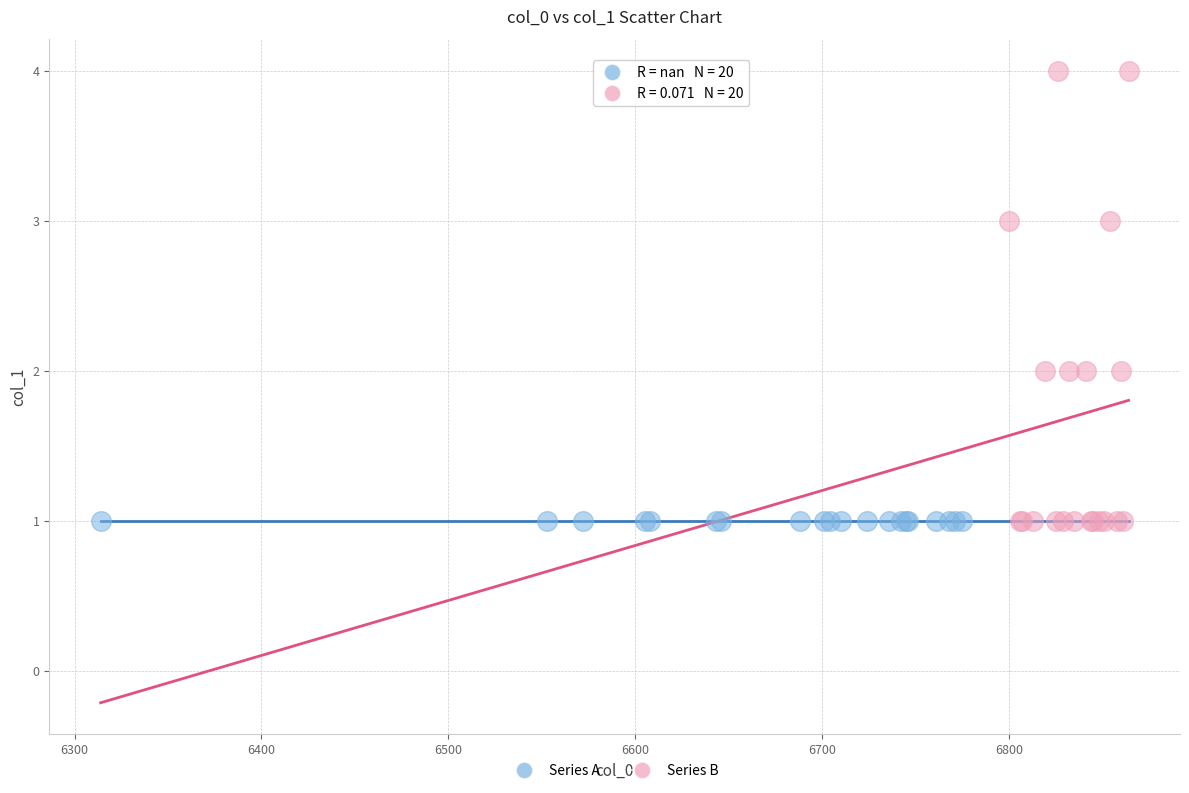

Which series reaches the maximum Y coordinate?

Series B